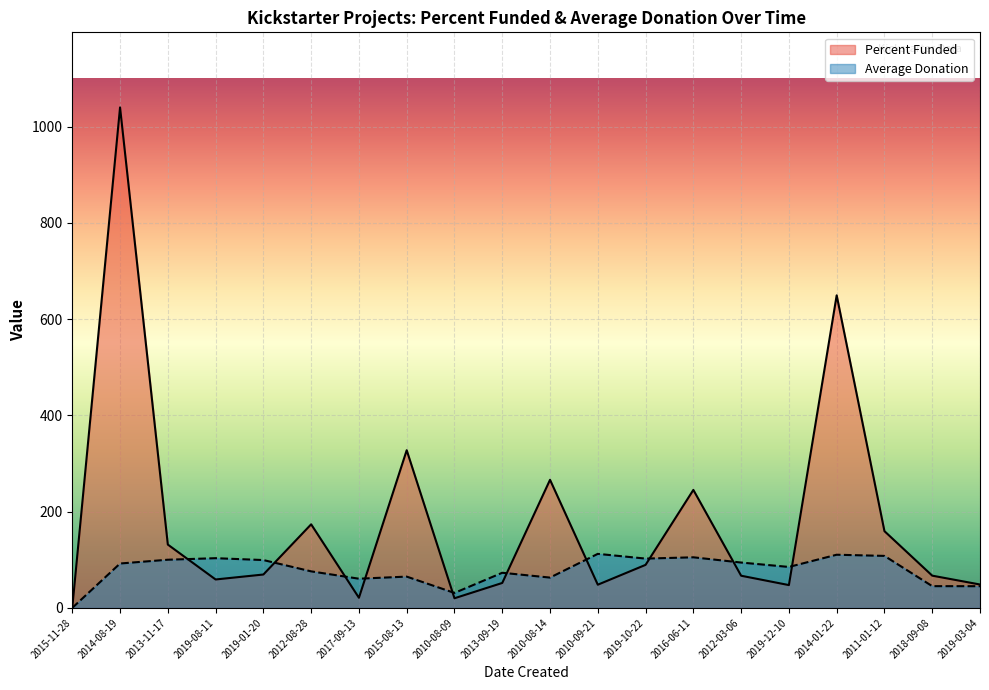

List the series in order of their overall mean, highest first.

Percent Funded, Average Donation